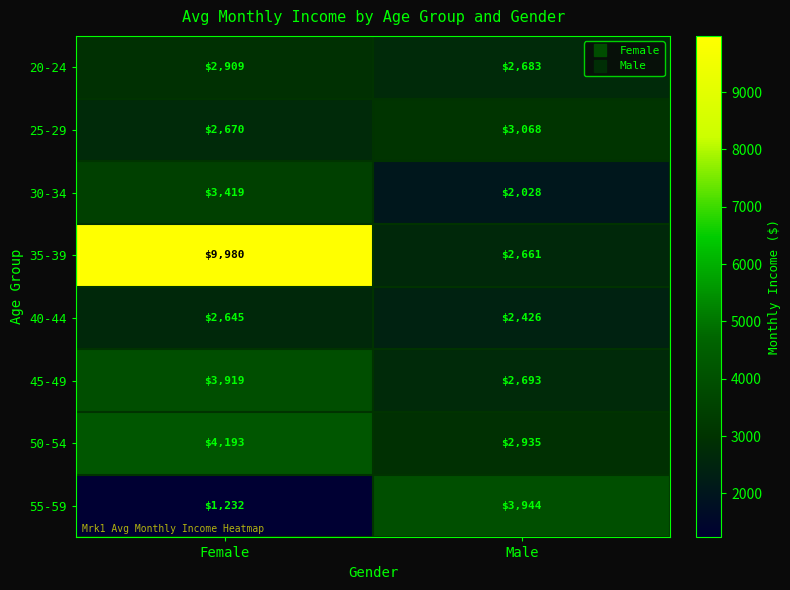

Which series changed the most between Female and Male?

35-39